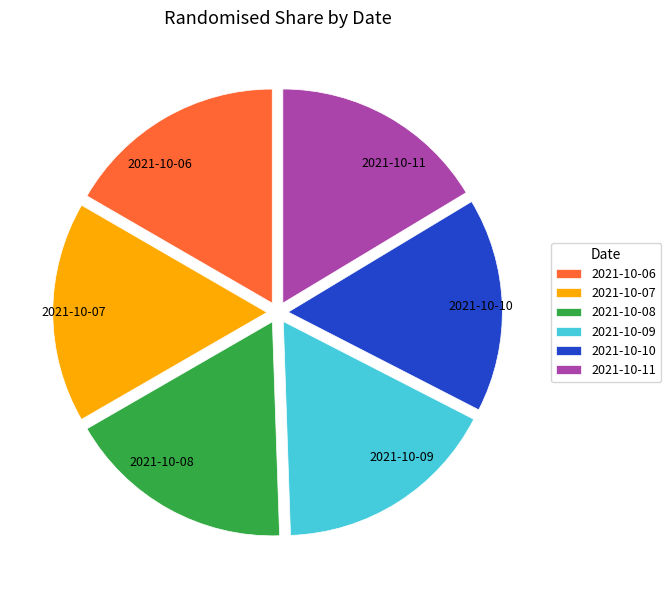

Is 2021-10-06 the majority of the pie?

No